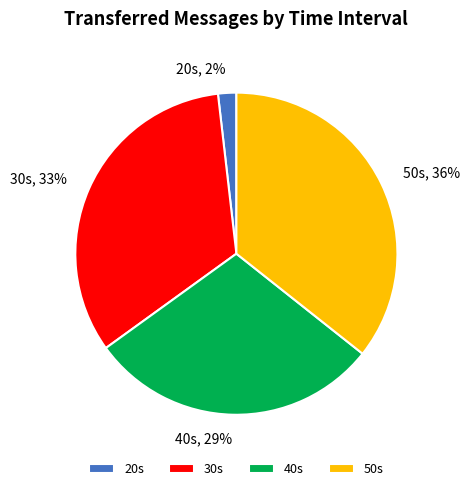

What percentage is the 40s slice, to the nearest percent?

29%